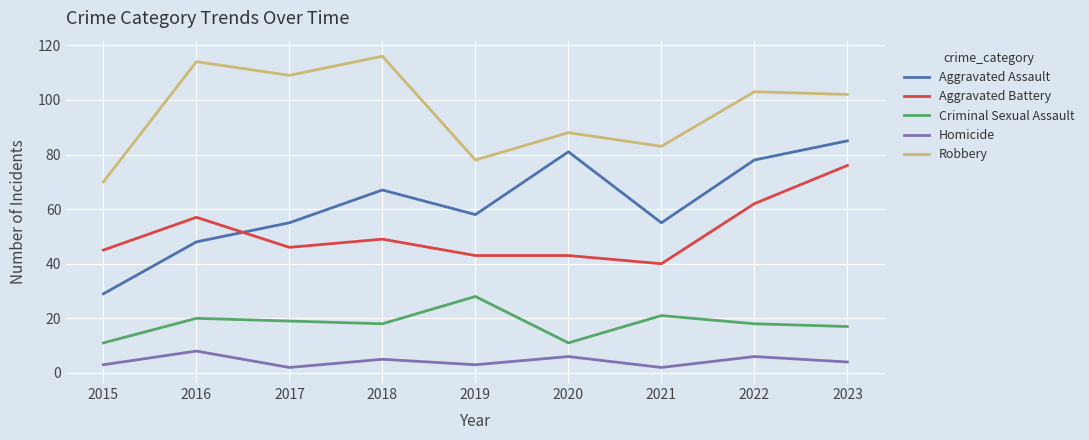

Reading left to right, list all the values displayed in this chart.

Aggravated Assault: 29	48	55	67	58	81	55	78	85
Aggravated Battery: 45	57	46	49	43	43	40	62	76
Criminal Sexual Assault: 11	20	19	18	28	11	21	18	17
Homicide: 3	8	2	5	3	6	2	6	4
Robbery: 70	114	109	116	78	88	83	103	102